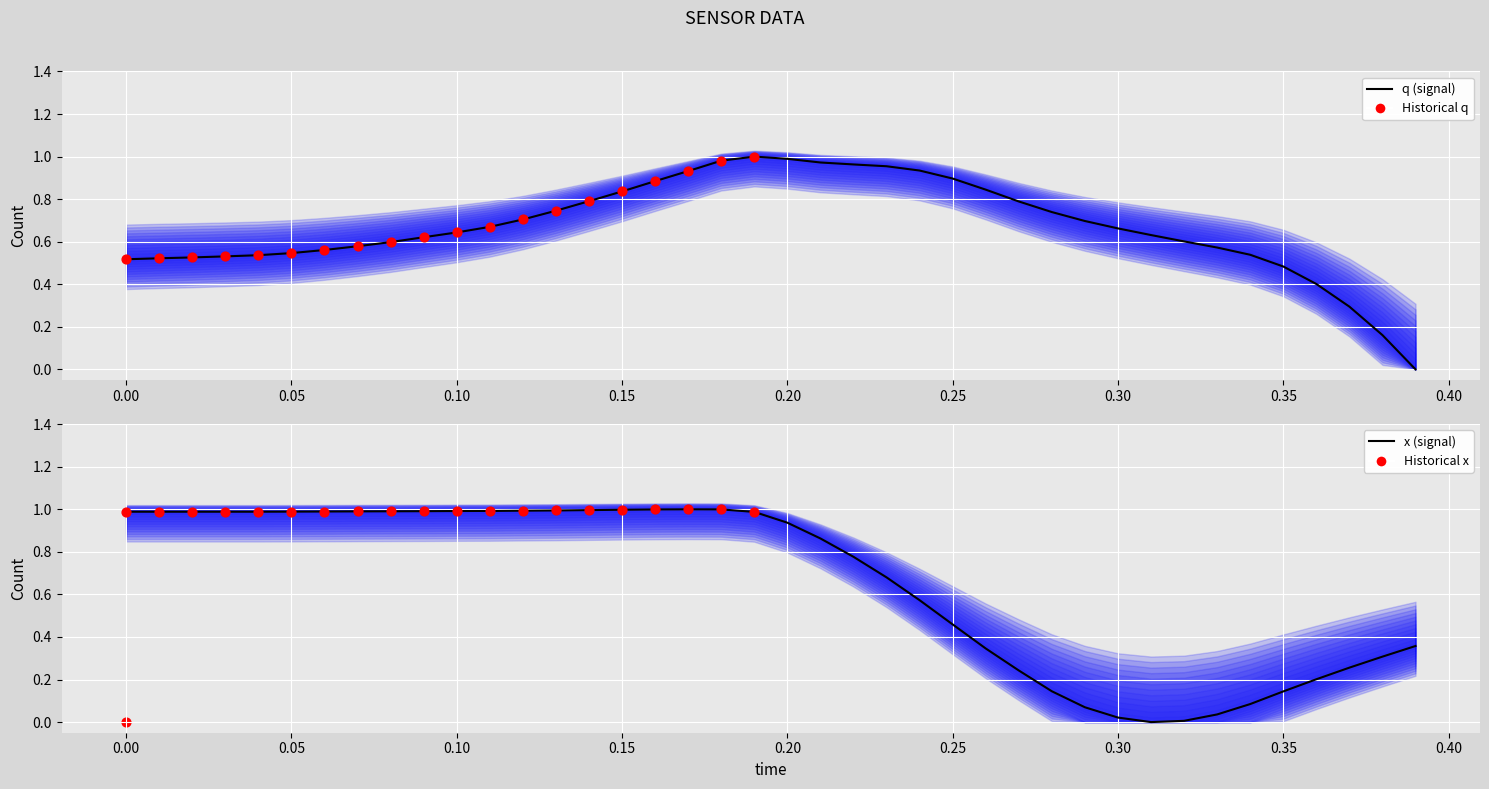

Which series reaches the maximum Y coordinate?

q